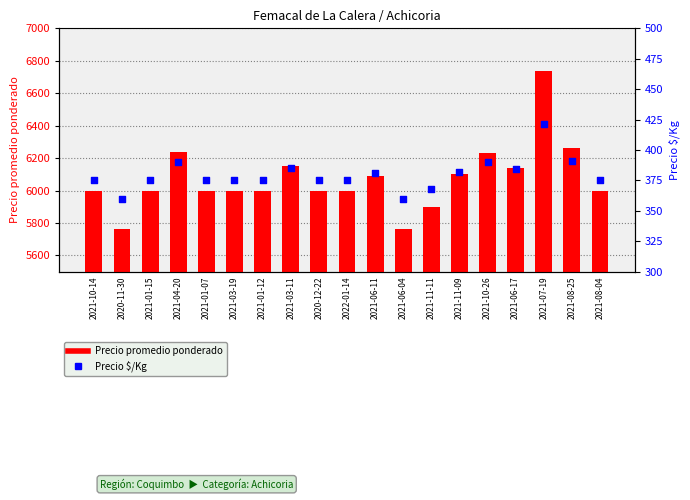

Which series has the largest total across all categories?

Precio promedio ponderado